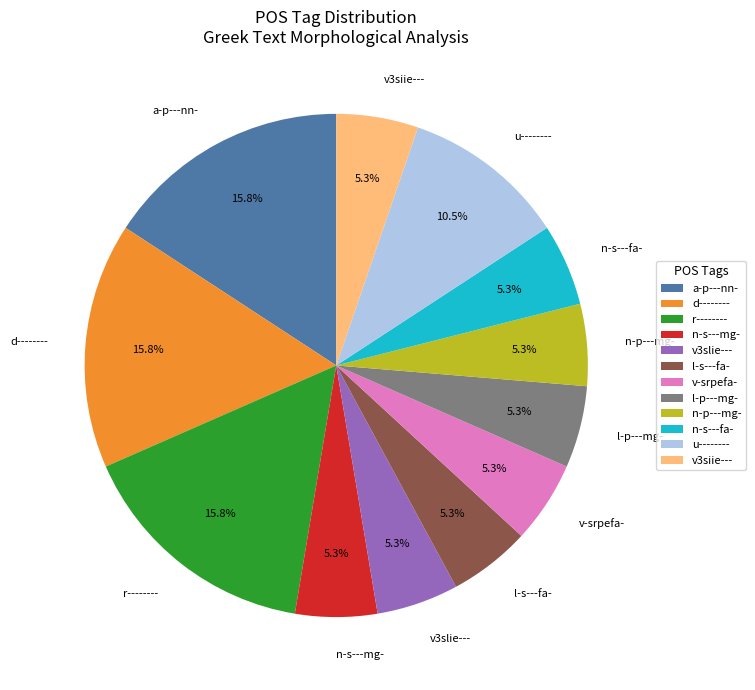

What is the ratio of the value at u-------- to the value at v-srpefa-?

2.0